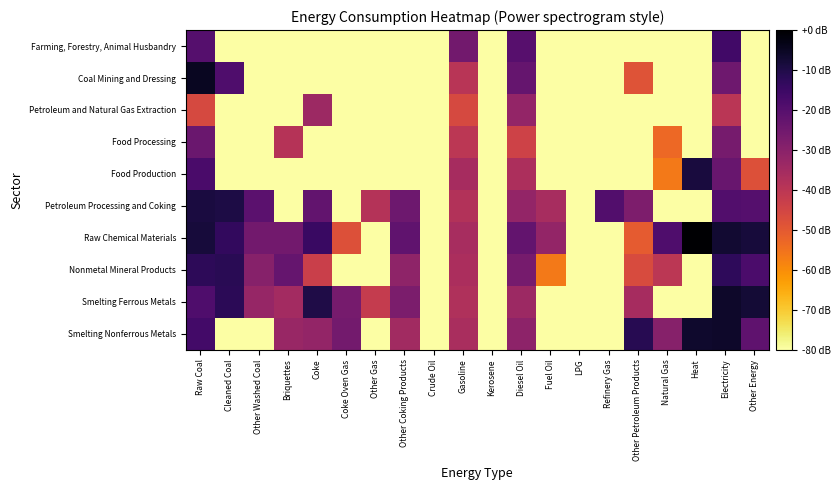

Rank the series by their maximum value, from highest to lowest.

Raw Chemical Materials, Coal Mining and Dressing, Smelting Ferrous Metals, Smelting Nonferrous Metals, Food Production, Petroleum Processing and Coking, Nonmetal Mineral Products, Farming, Forestry, Animal Husbandry, Food Processing, Petroleum and Natural Gas Extraction